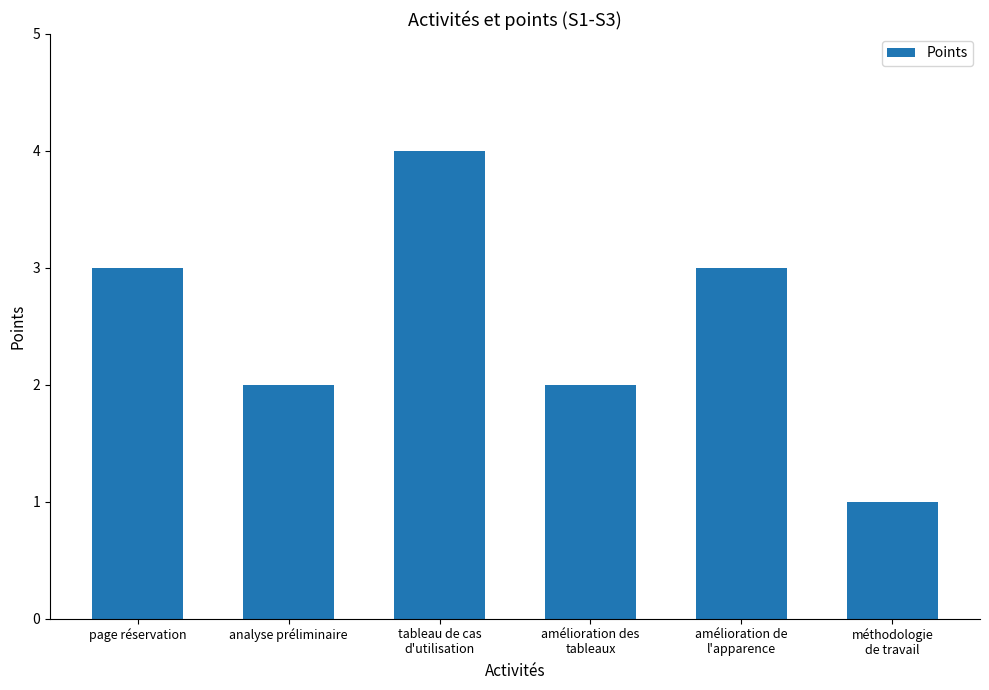

Approximately how many times larger is the value at page réservation compared to amélioration de
l'apparence?

1.0